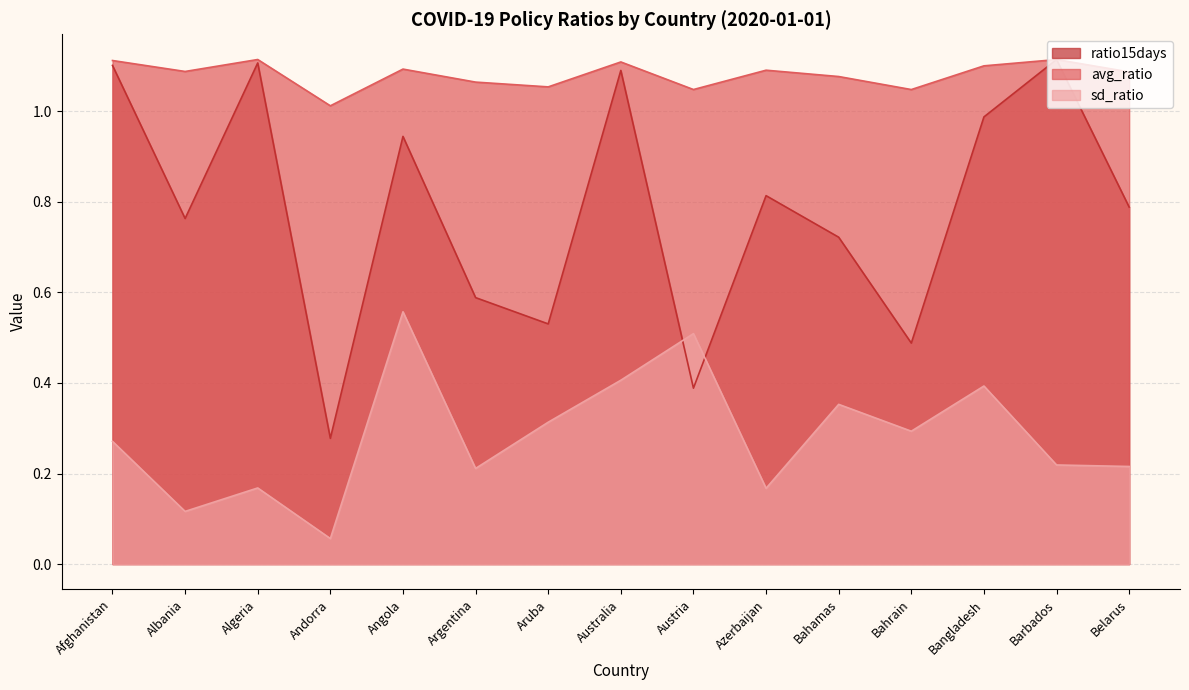

True or false: sd_ratio and avg_ratio cross at least once.

False